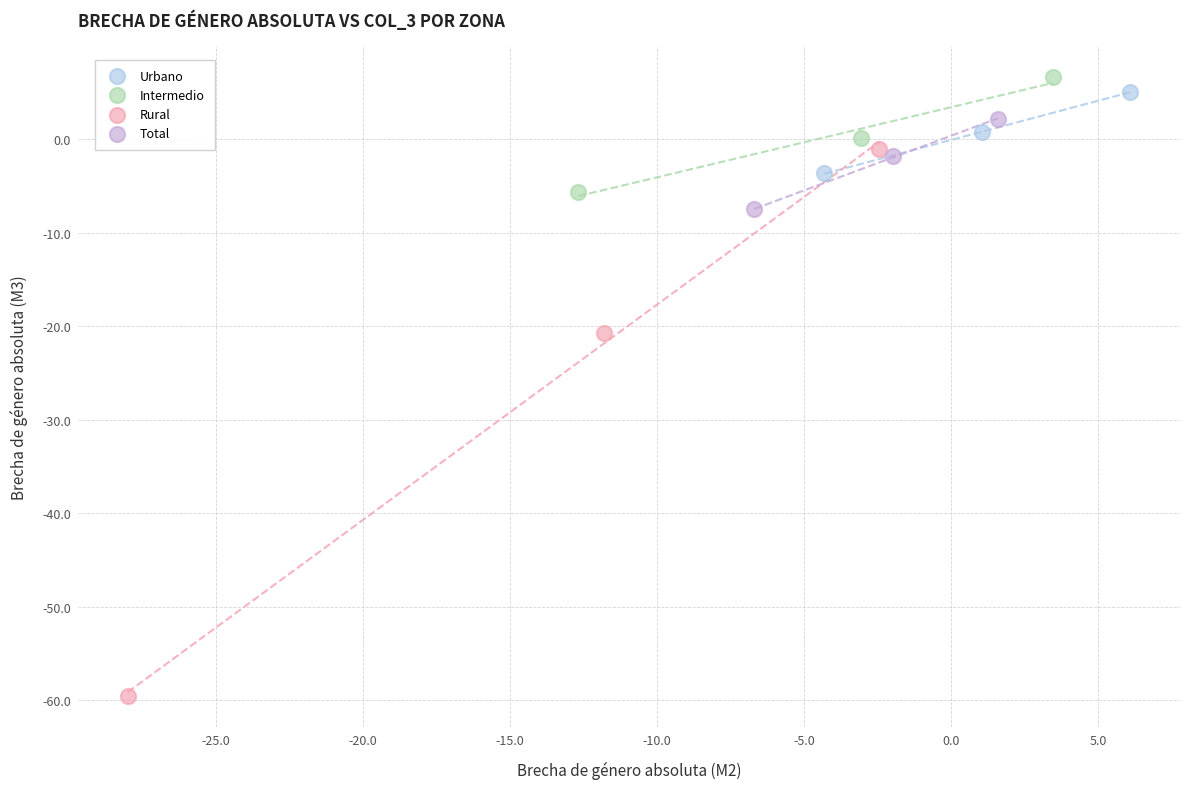

Which series contains the lowest Y value?

Rural